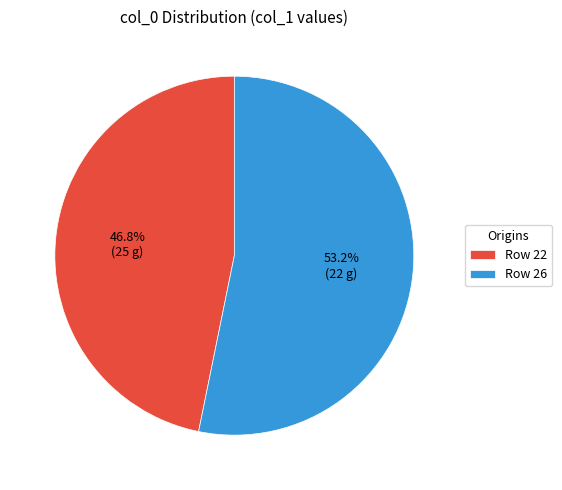

Count the number of slices in the pie.

2